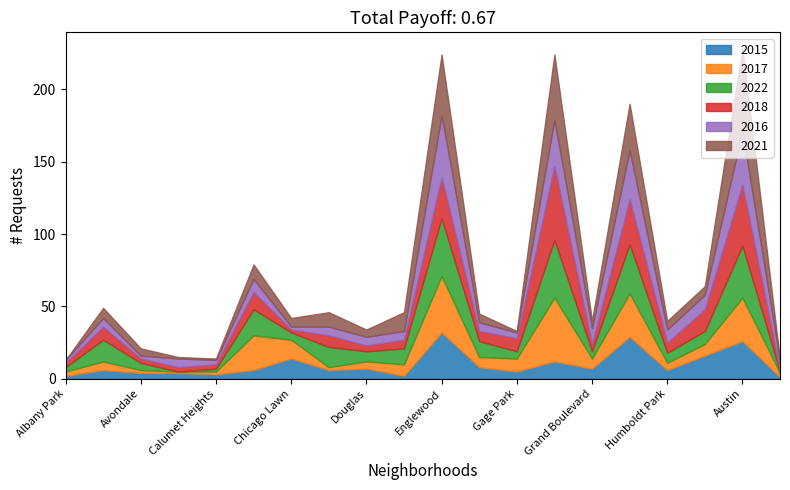

At which category is the sum across all series the highest?

Austin